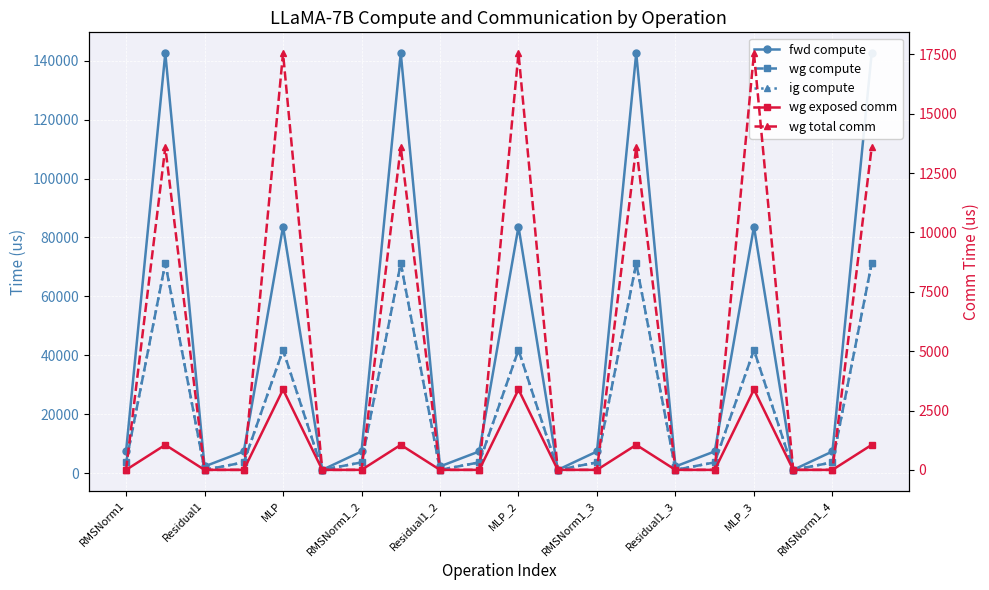

At which label does wg compute first exceed 3714?

RMSNorm1